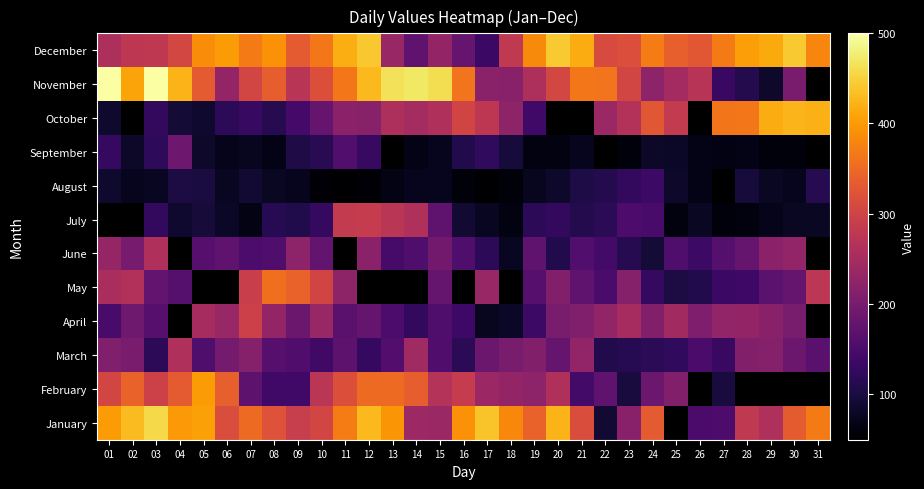

The value of August at 06 is 48.5. True or false?

False